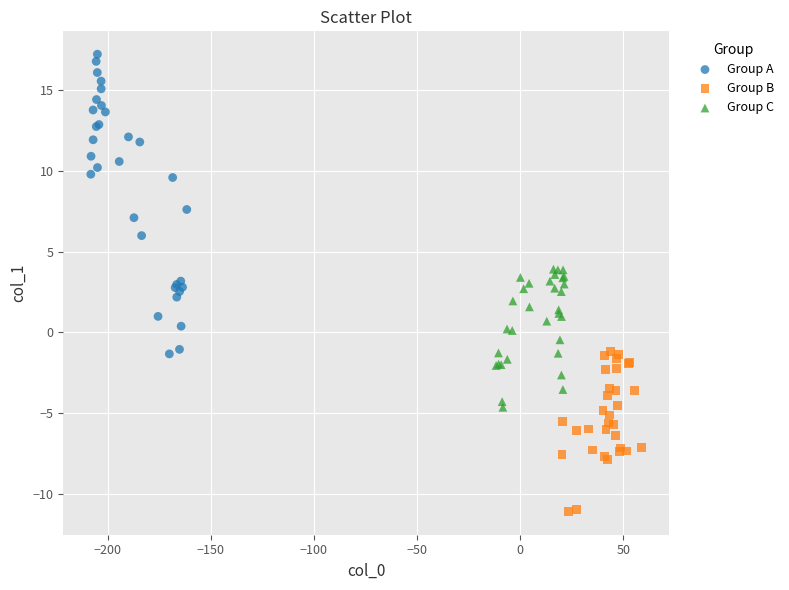

Which series reaches the maximum Y coordinate?

Group A